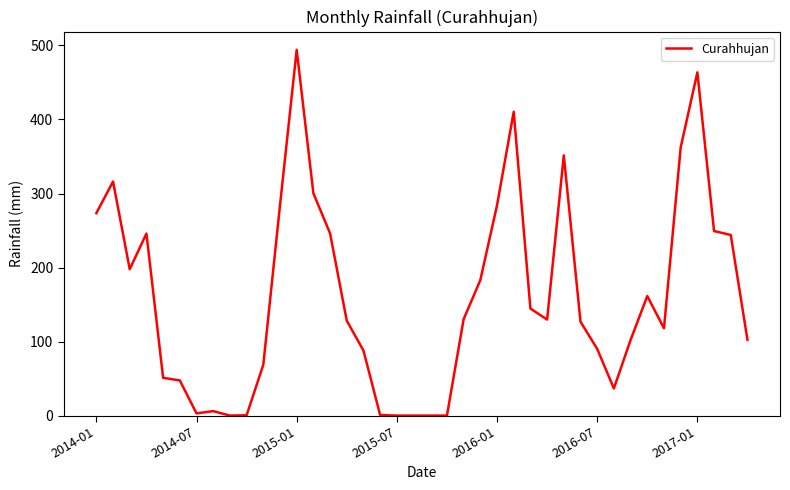

Does the chart display data point markers on the line(s)?

No